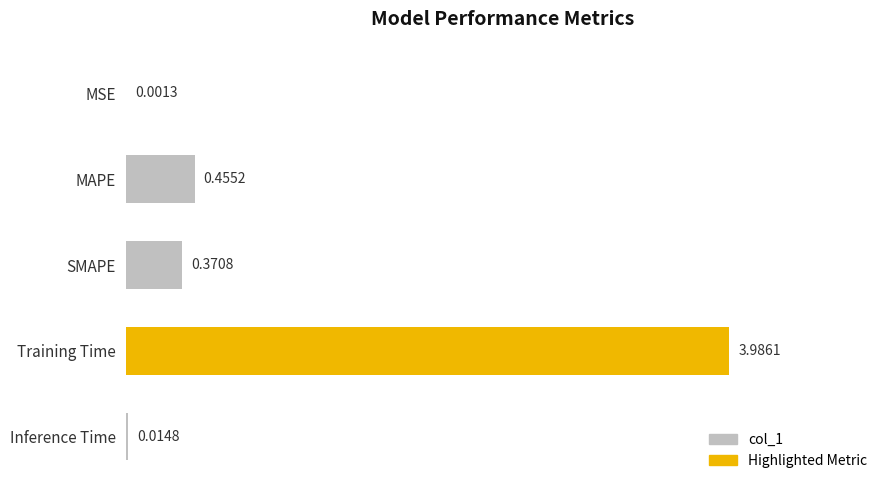

Where is the data nearest to the value 1?

MAPE